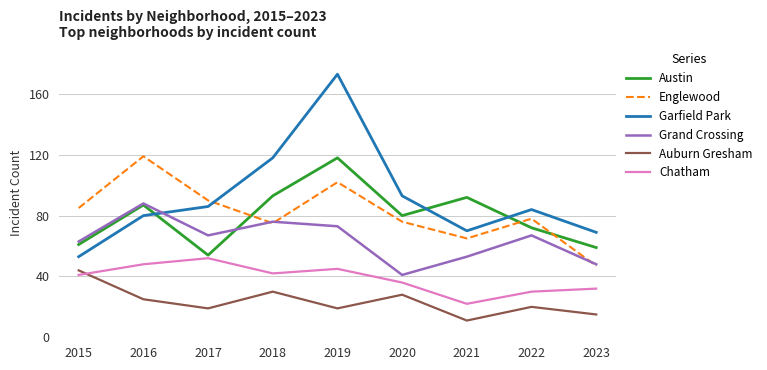

Where is Austin nearest to the value 86?

2016